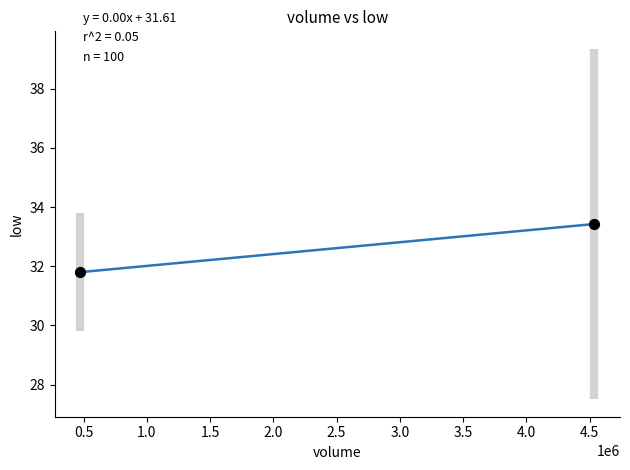

What Y value in the scatter plot is closest to 32?

31.8